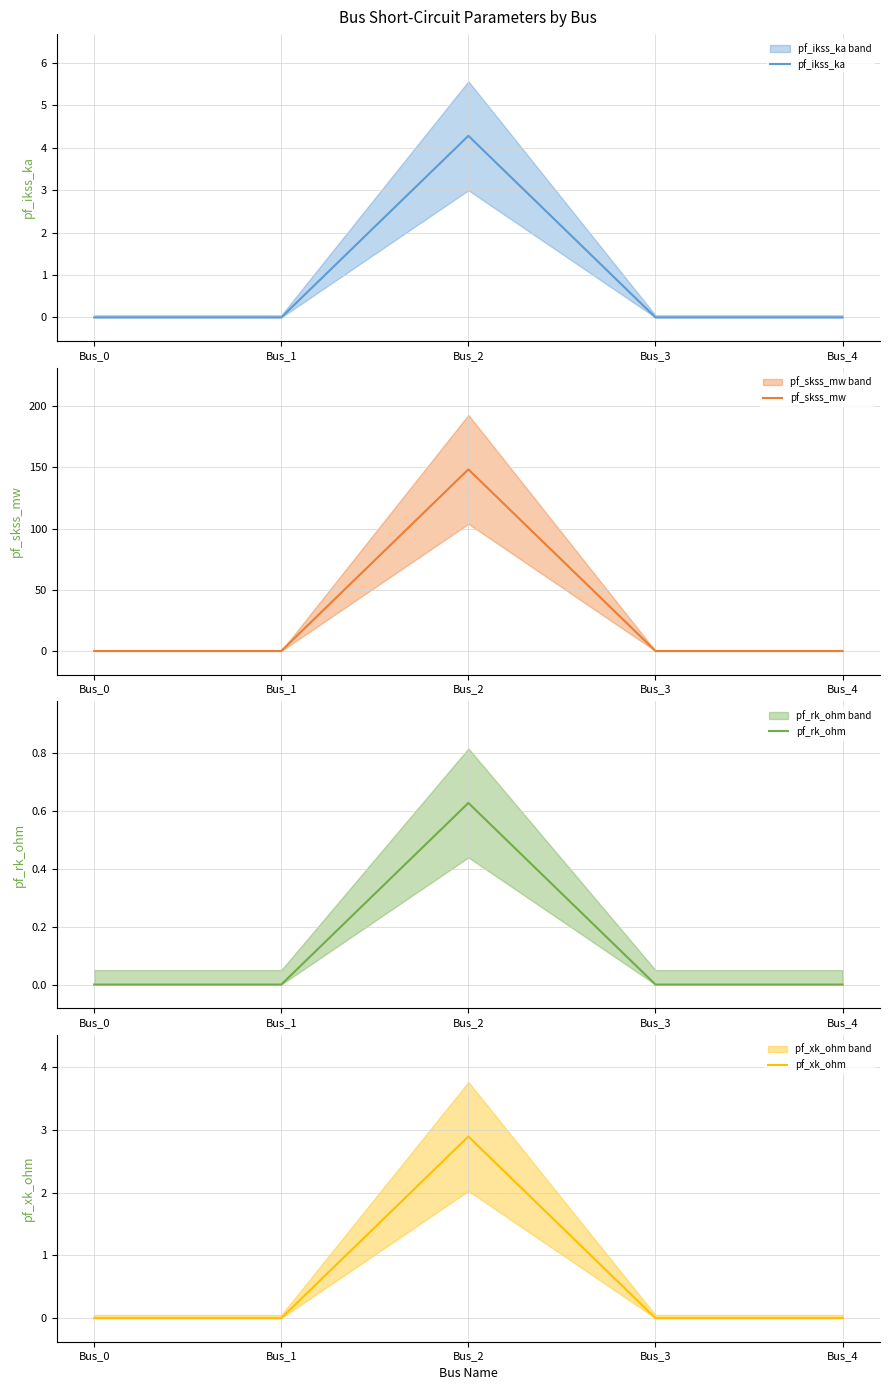

What is the total value across all series at Bus_2?

156.2